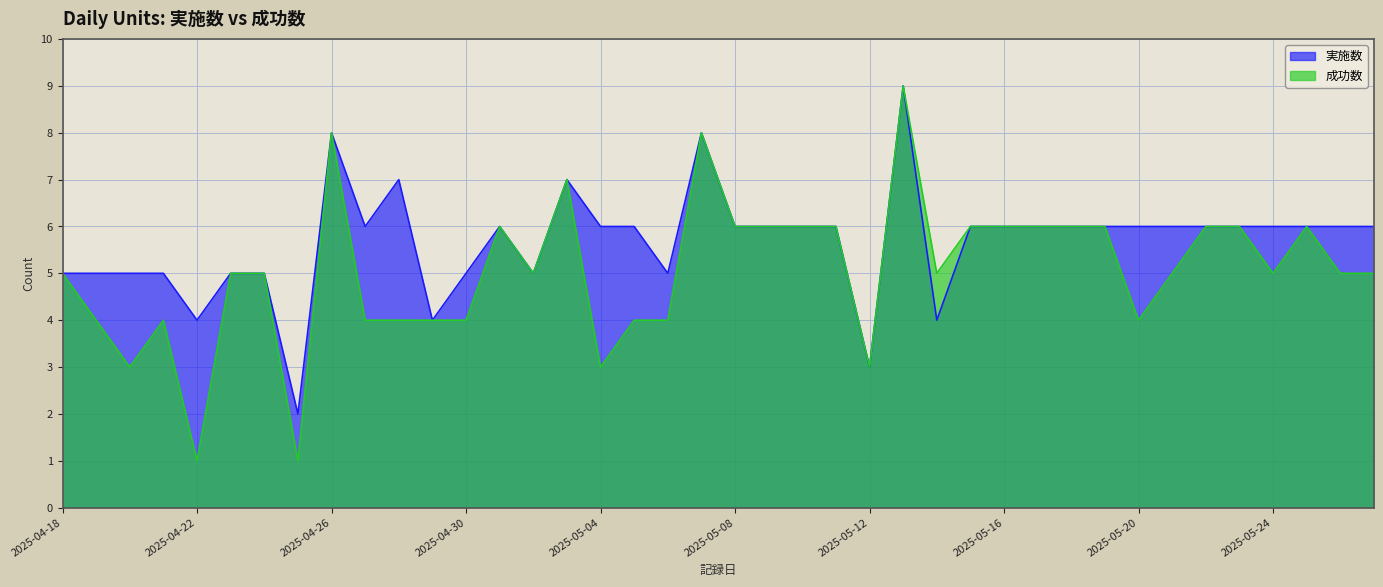

What is the total value across all series at 2025-04-20?

8